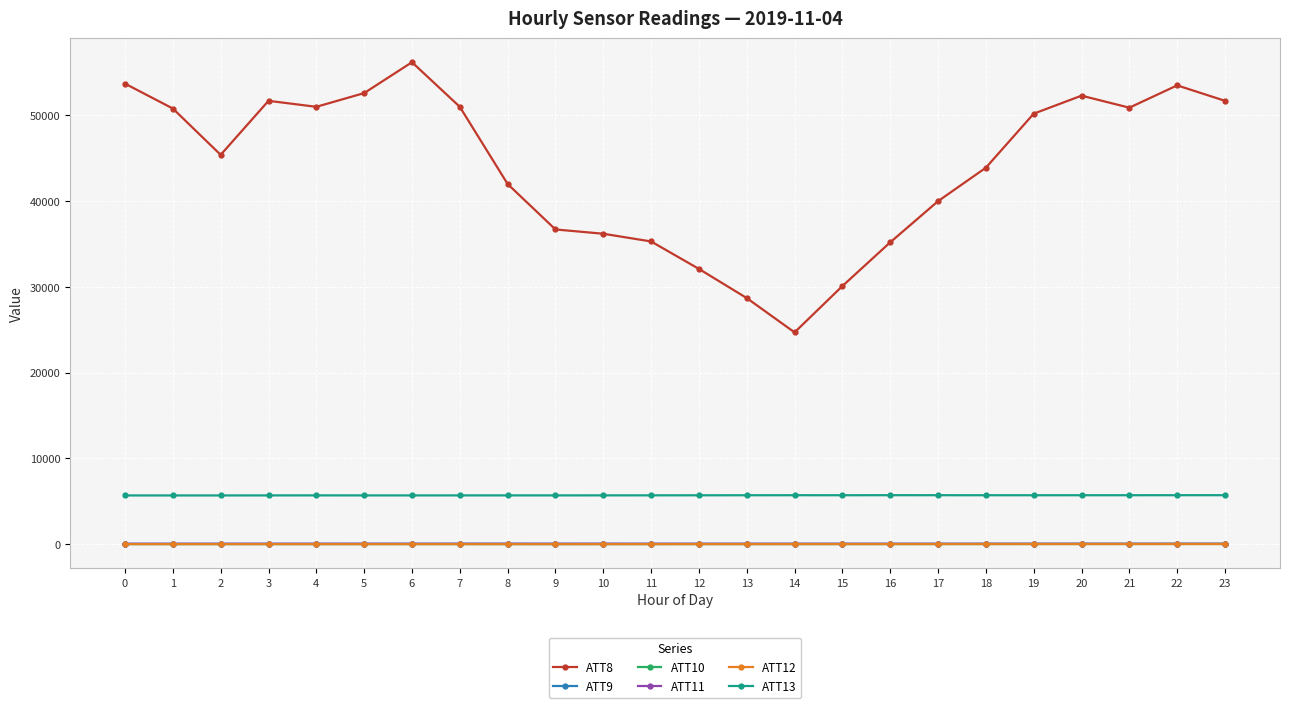

How many lines are shown in the chart?

6